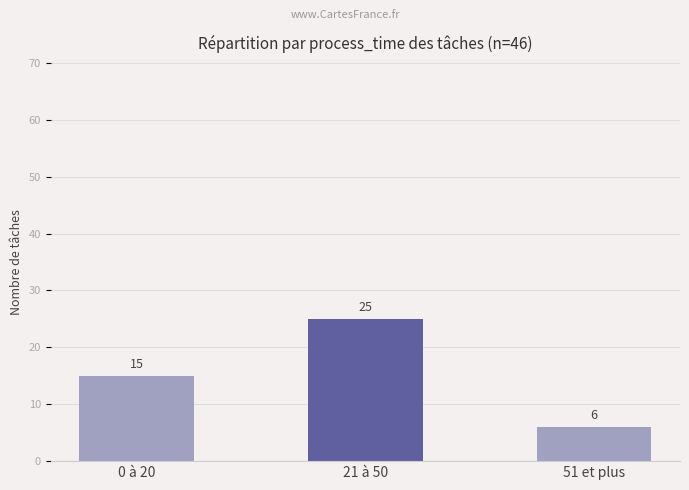

What is the average value?

15